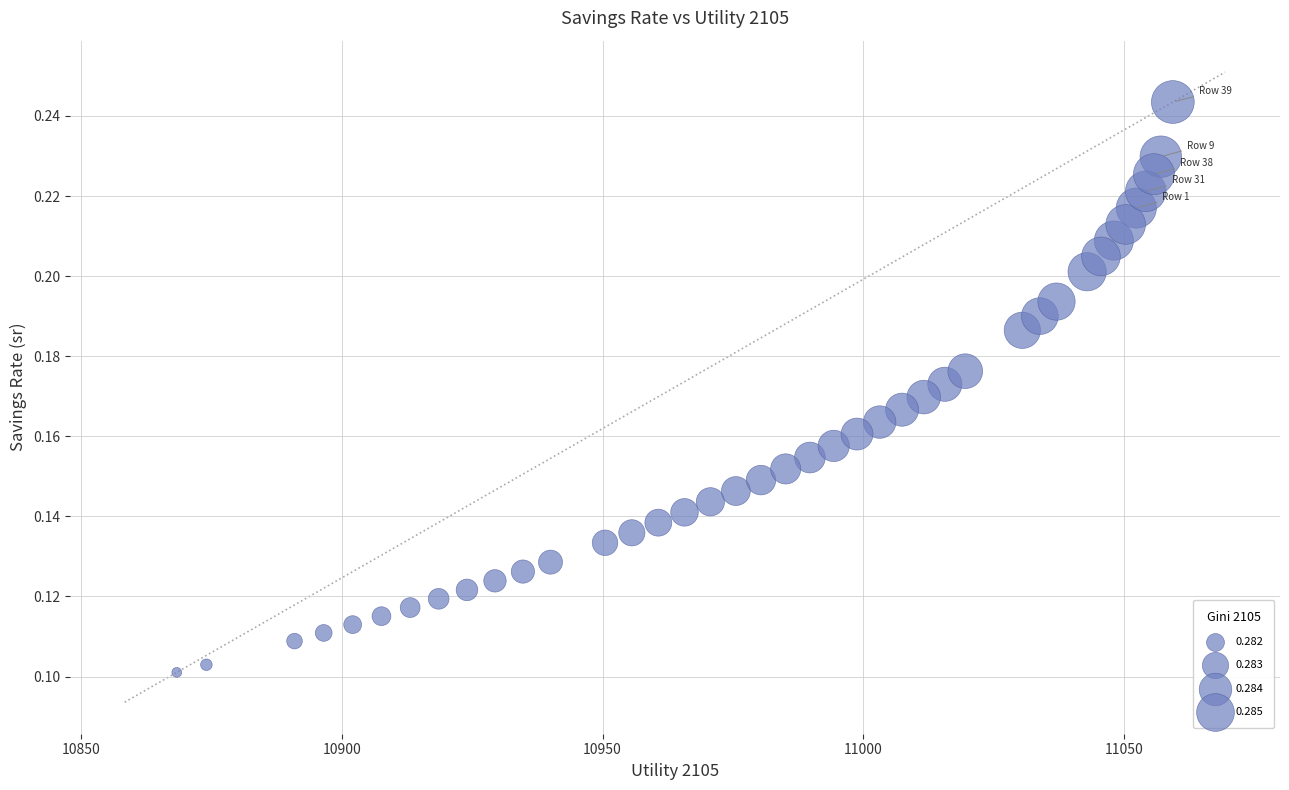

What is the range of X values (max minus min)?

191.0